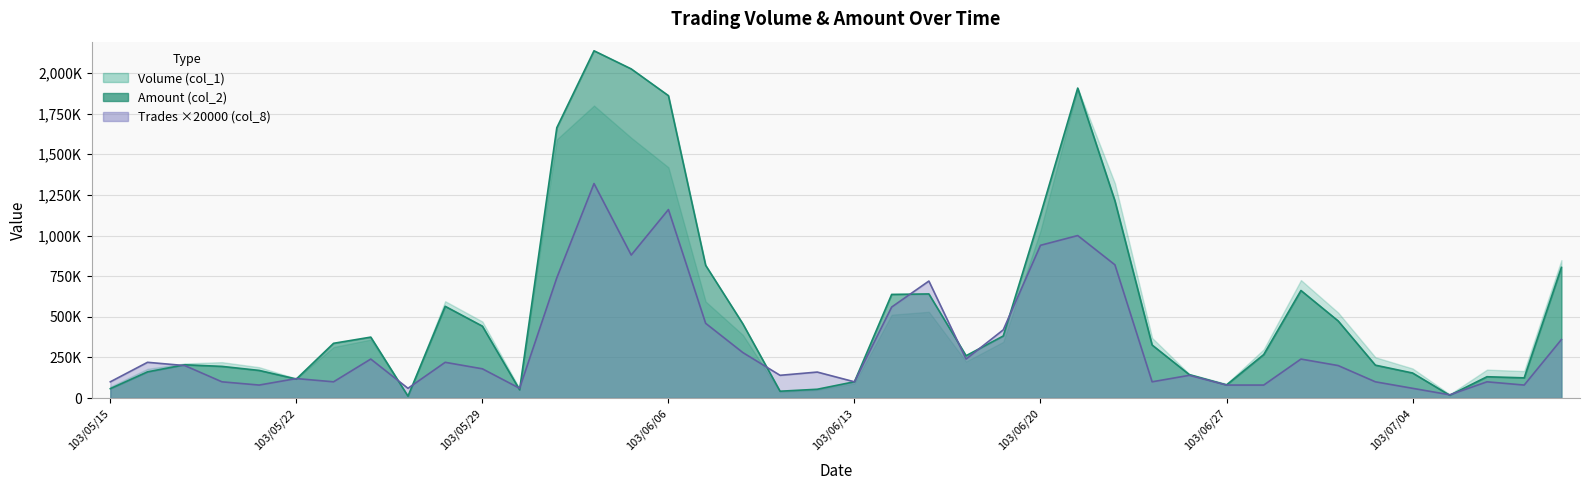

Which has a higher value, 103/07/09 or 103/05/30?

103/07/09